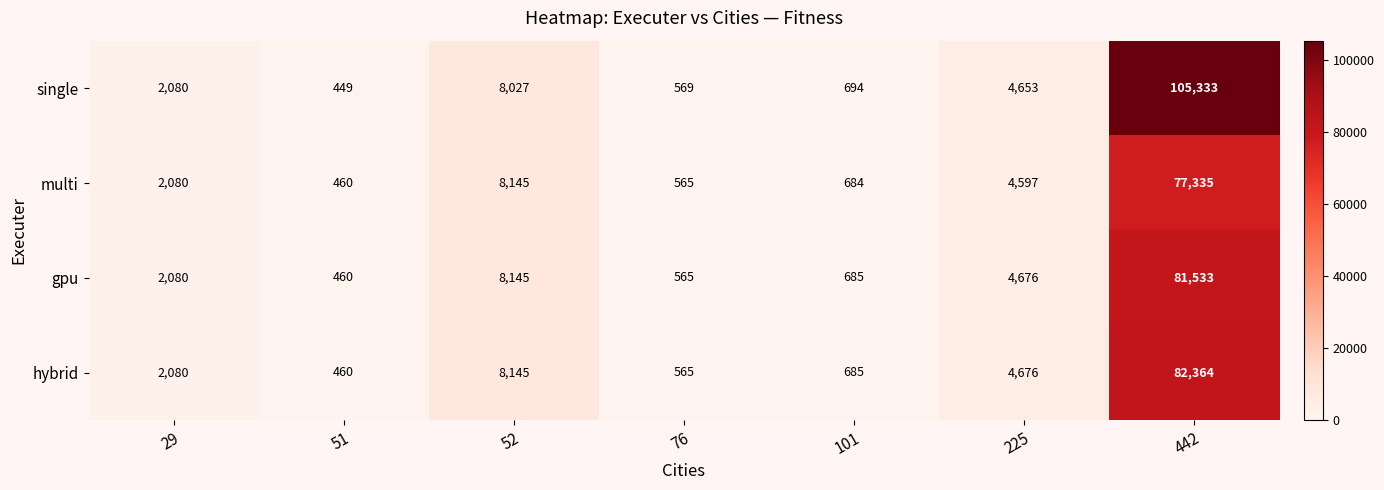

What is the difference between the highest and lowest values at 52?

118